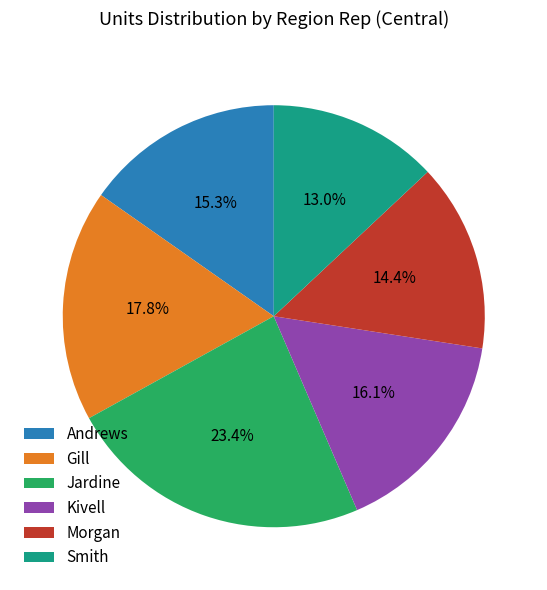

To the nearest percent, what is the combined percentage of Smith and Jardine?

36%